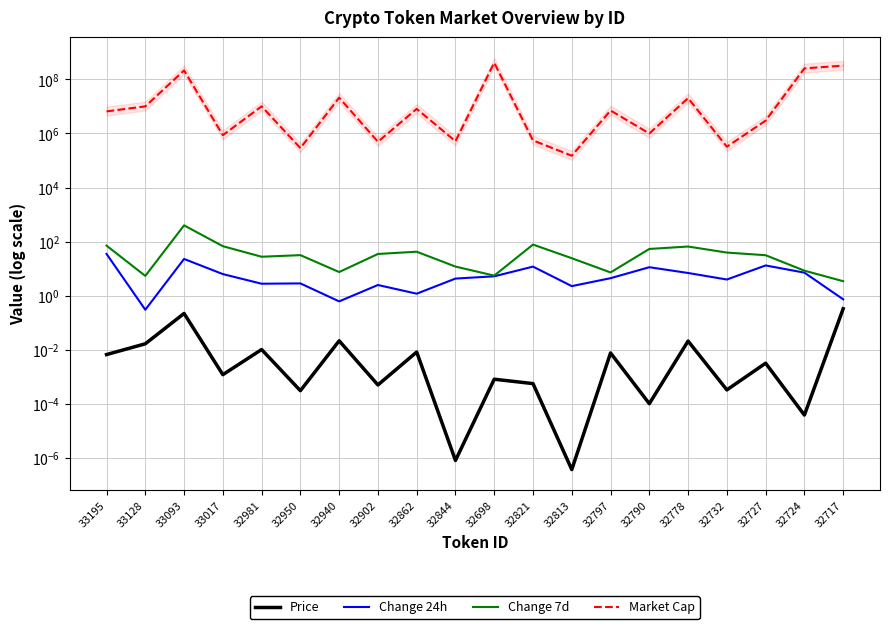

What position from the right is 33195?

20